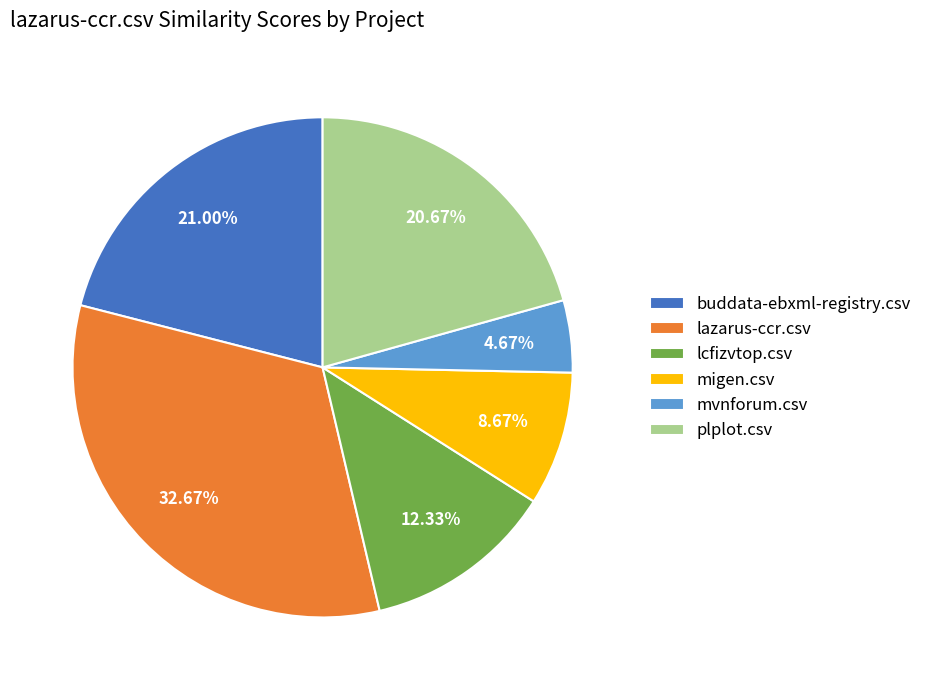

How many slices are in this pie chart?

6